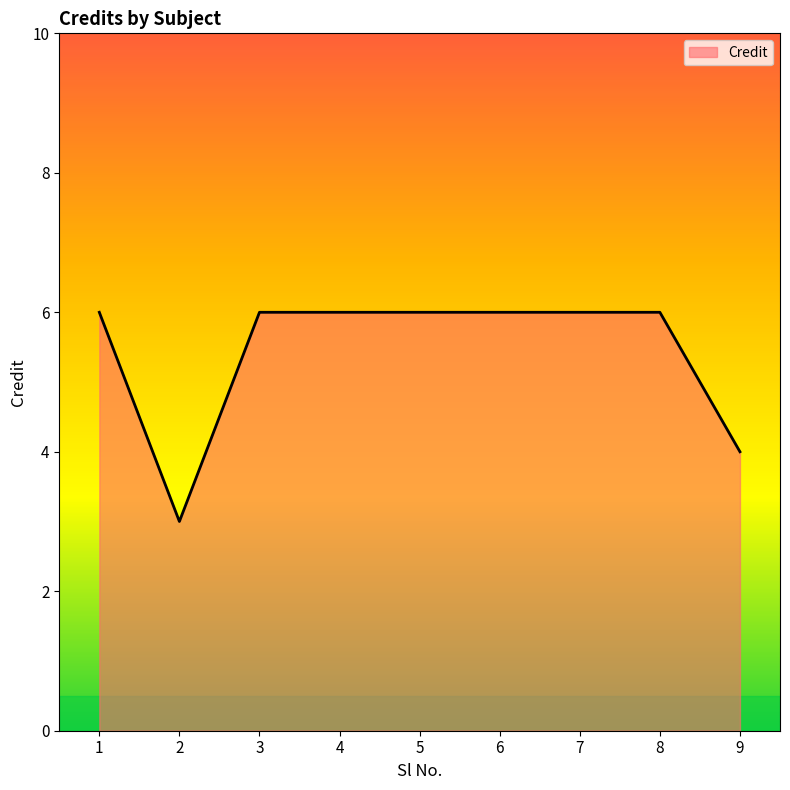

What is the greatest value displayed?

6